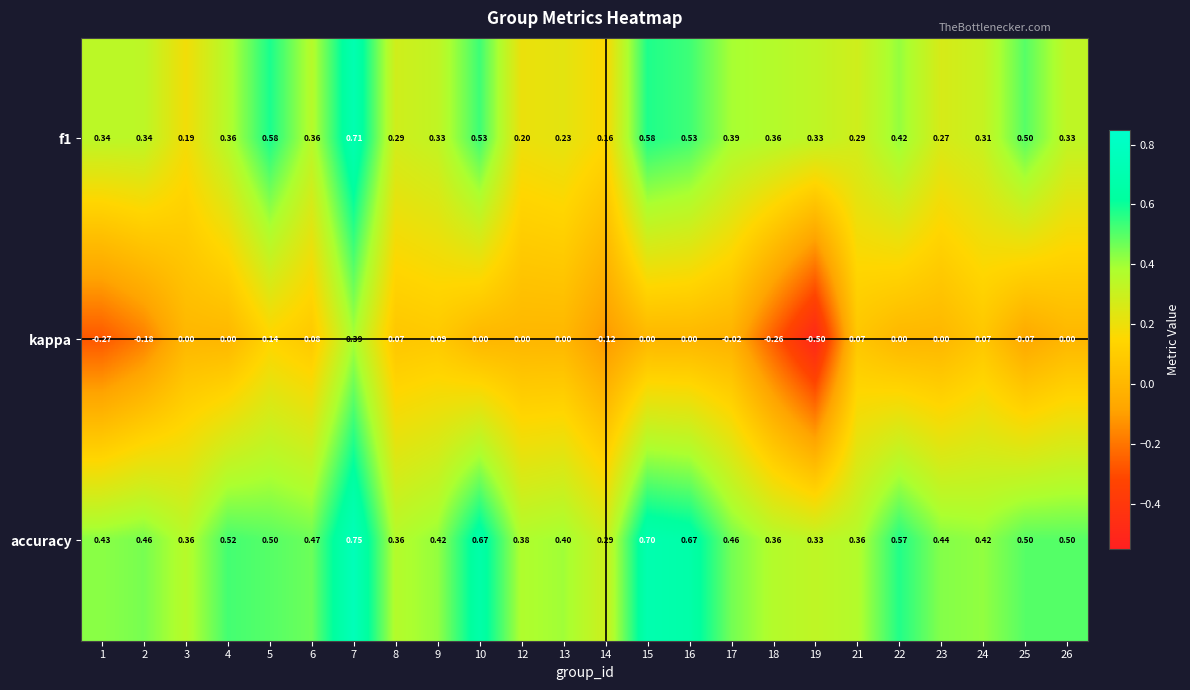

Between 9 and 23, which series saw the biggest shift?

kappa